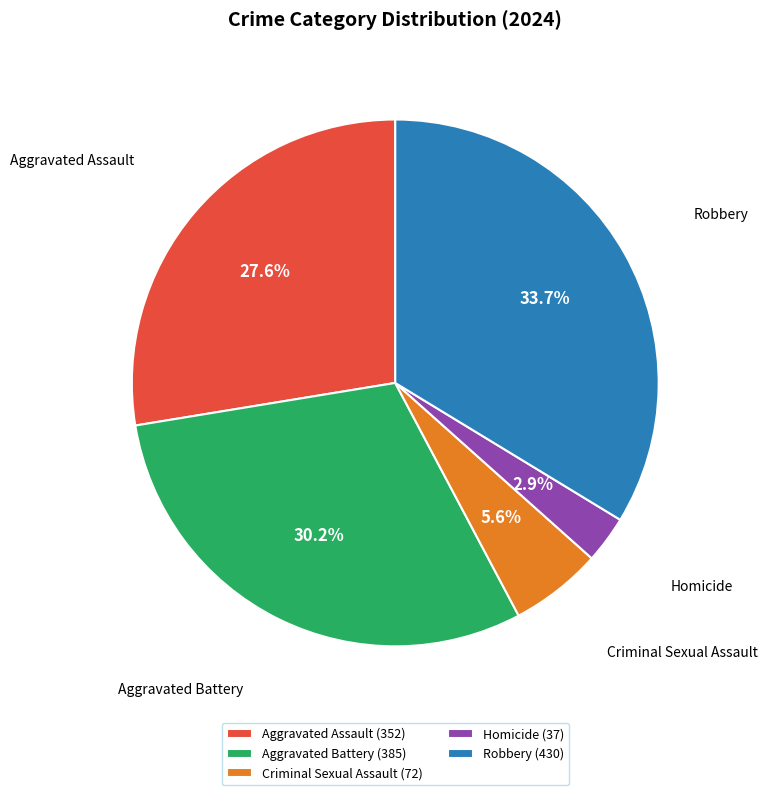

Is there a majority slice in this chart?

No